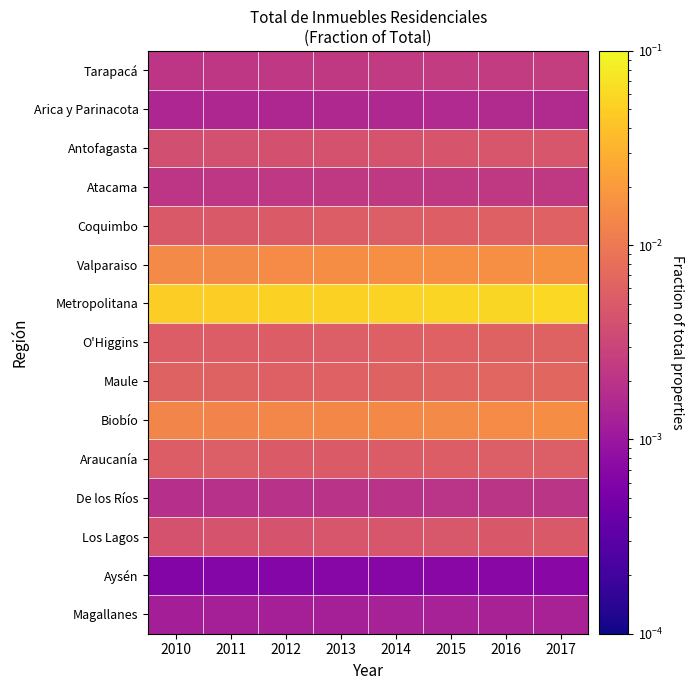

Rank the series by their maximum value, from lowest to highest.

Aysén, Magallanes, Arica y Parinacota, De los Ríos, Atacama, Tarapacá, Antofagasta, Los Lagos, Araucanía, Coquimbo, O'Higgins, Maule, Biobío, Valparaiso, Metropolitana